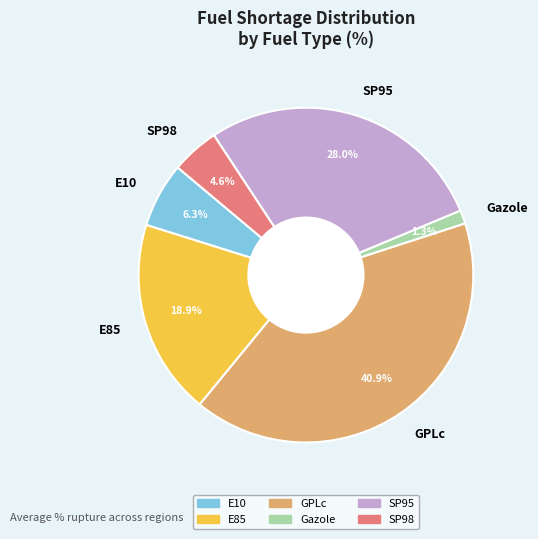

Which slice is the largest?

GPLc